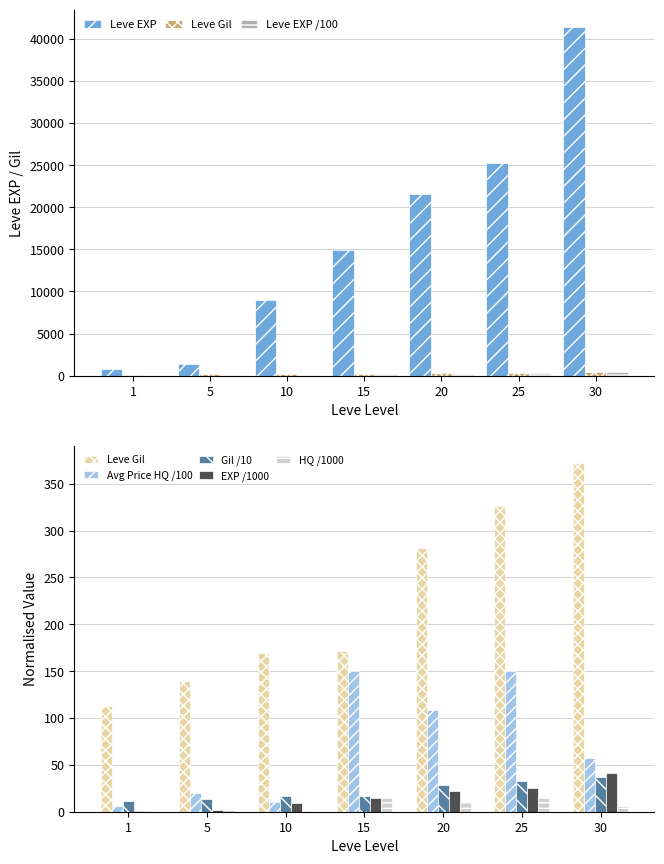

What is the lowest value of the currentAveragePriceHQ series?

6.2